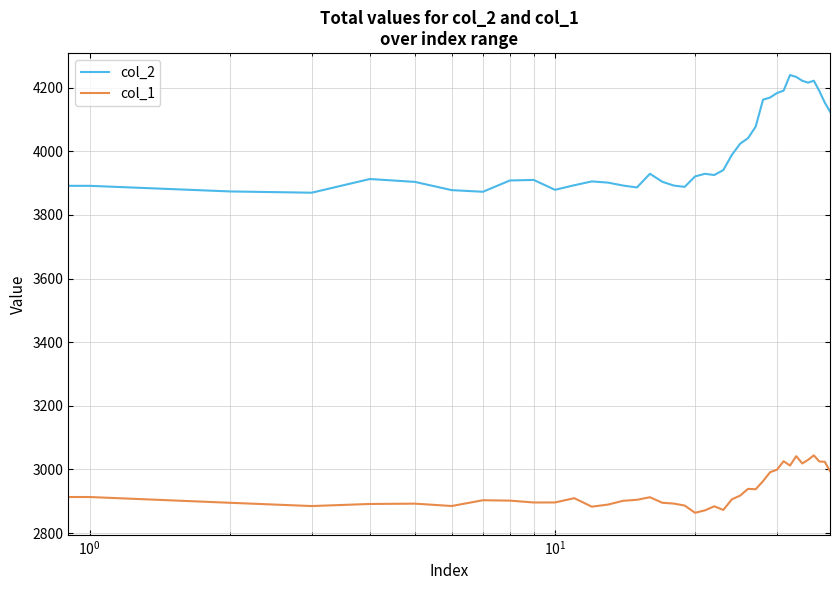

Which series has the largest total across all categories?

col_2